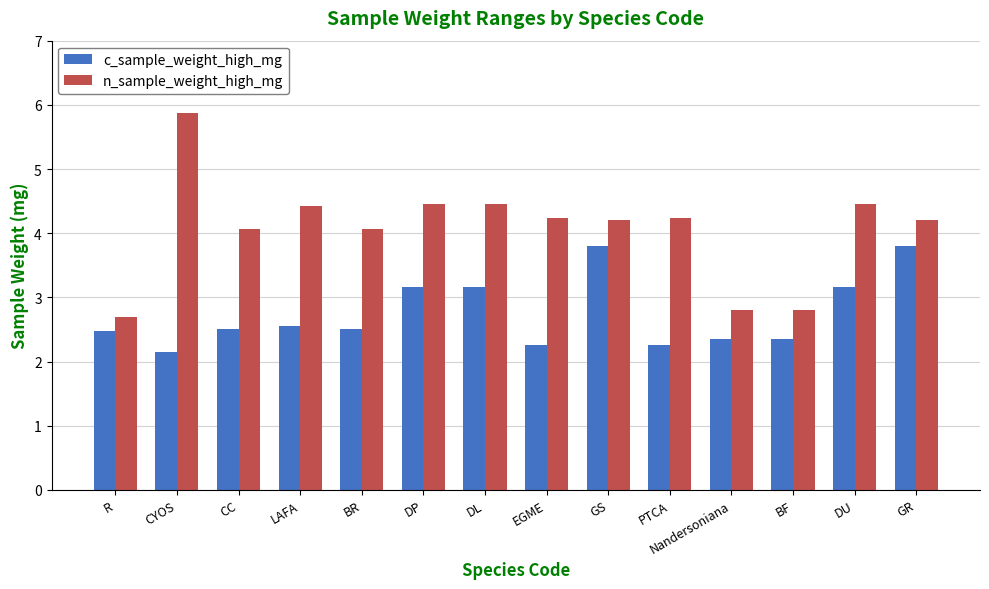

True or false: n_sample_weight_high_mg has a value of 5.9 at CYOS.

True